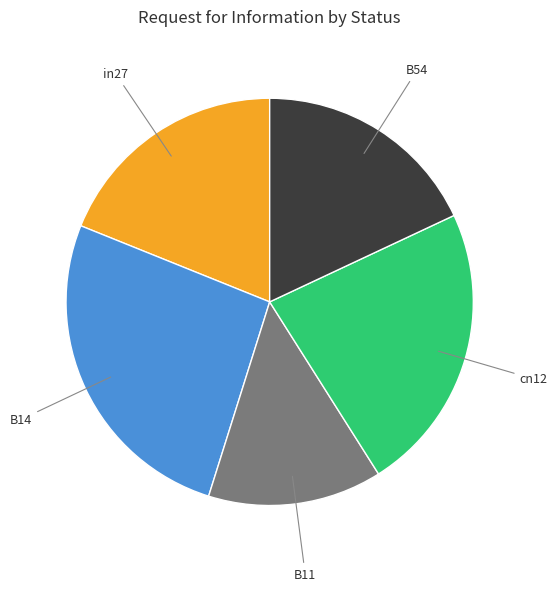

Is there a majority slice in this chart?

No